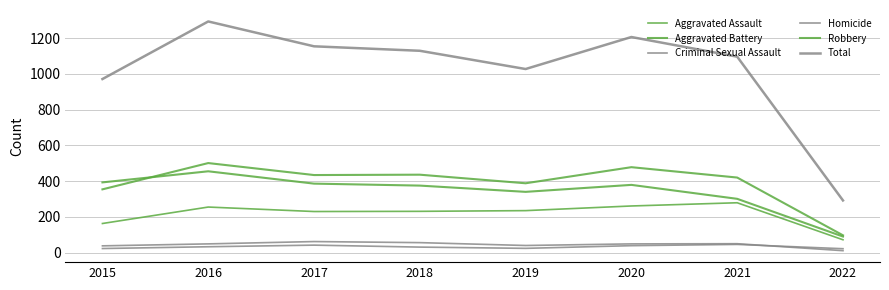

The value of Criminal Sexual Assault at 2020 is 86. True or false?

False